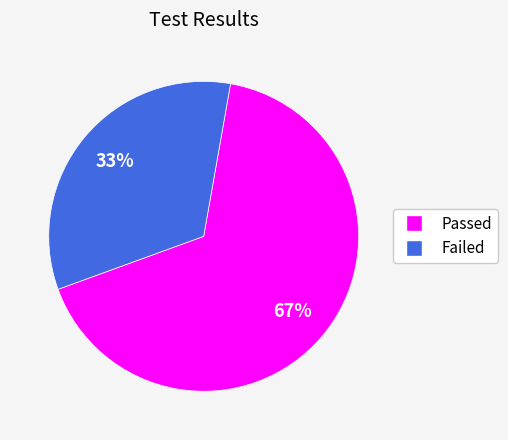

How many segments does this pie chart have?

2